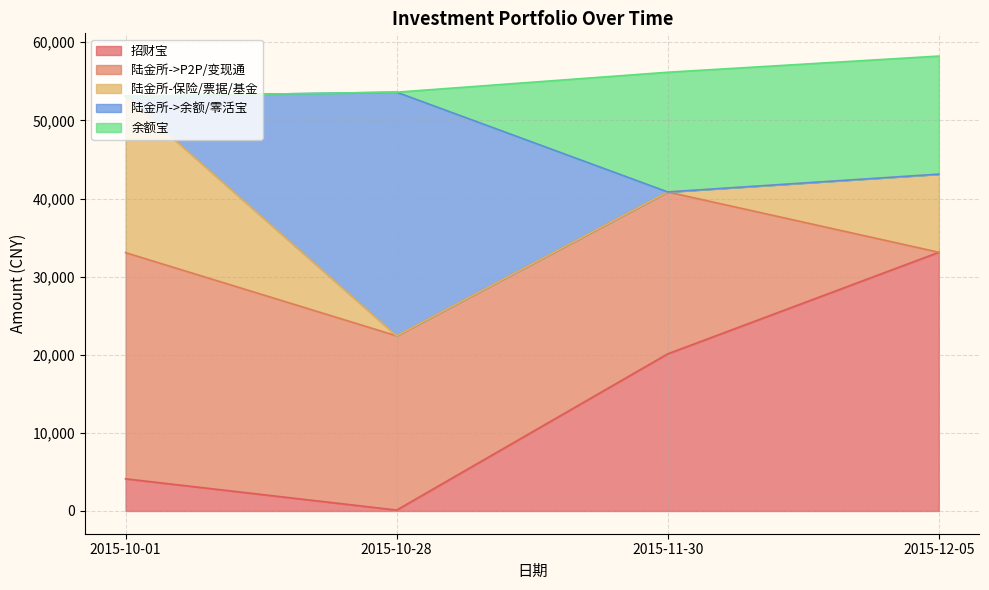

The value of 陆金所->P2P/变现通 at 2015-10-01 is 28953.1. True or false?

True